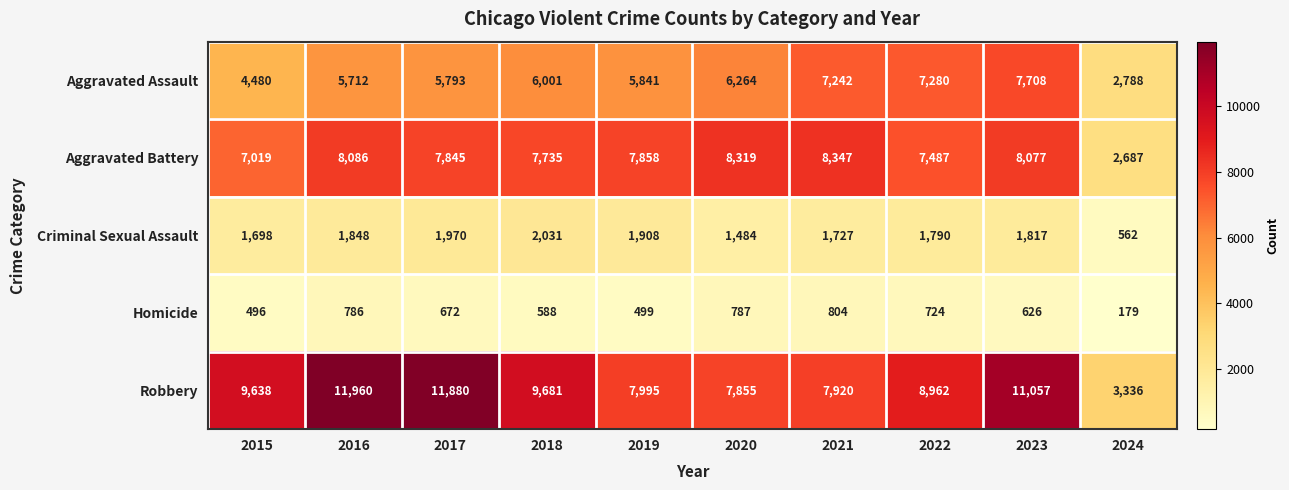

Read the Criminal Sexual Assault value at 2024, to the nearest 10.

560